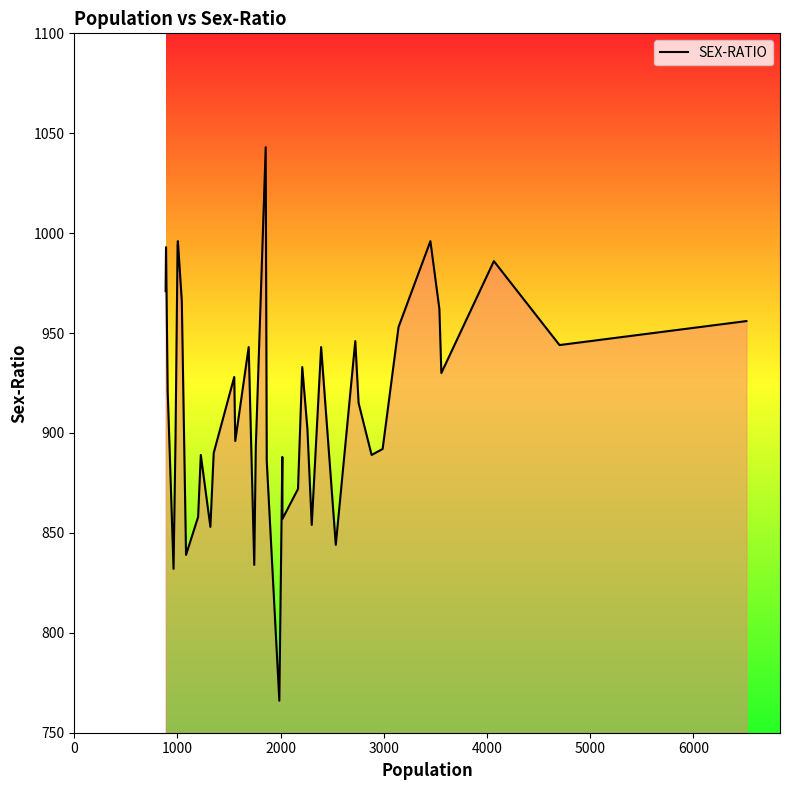

How many lines are shown in the chart?

1